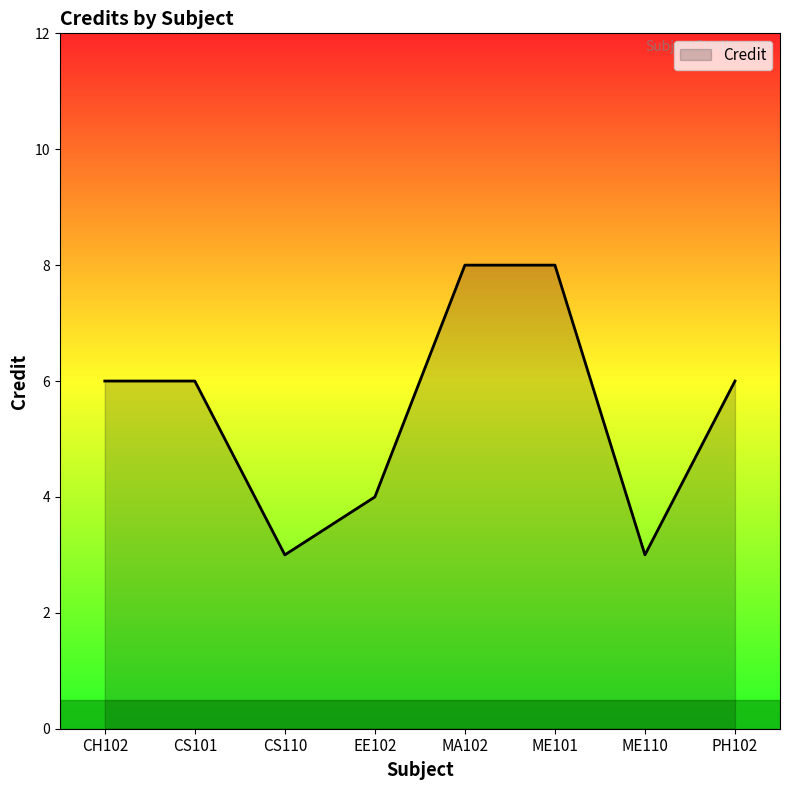

Does the chart have visible grid lines?

No